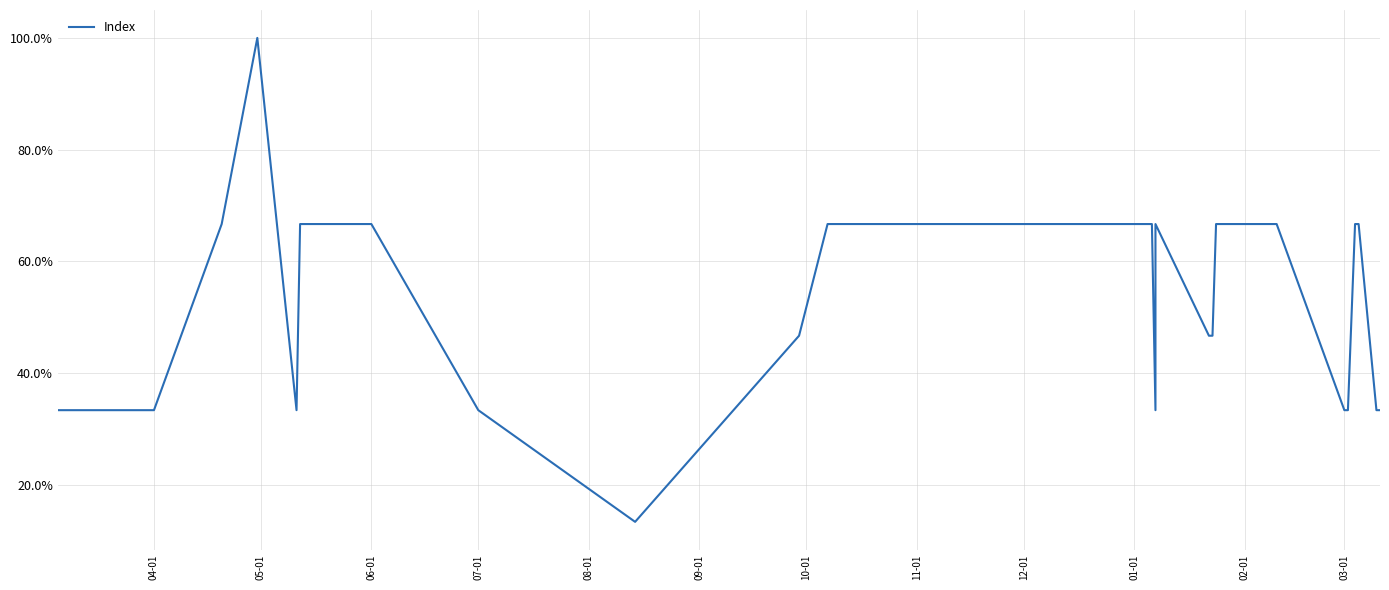

What is the greatest value displayed?

100.0